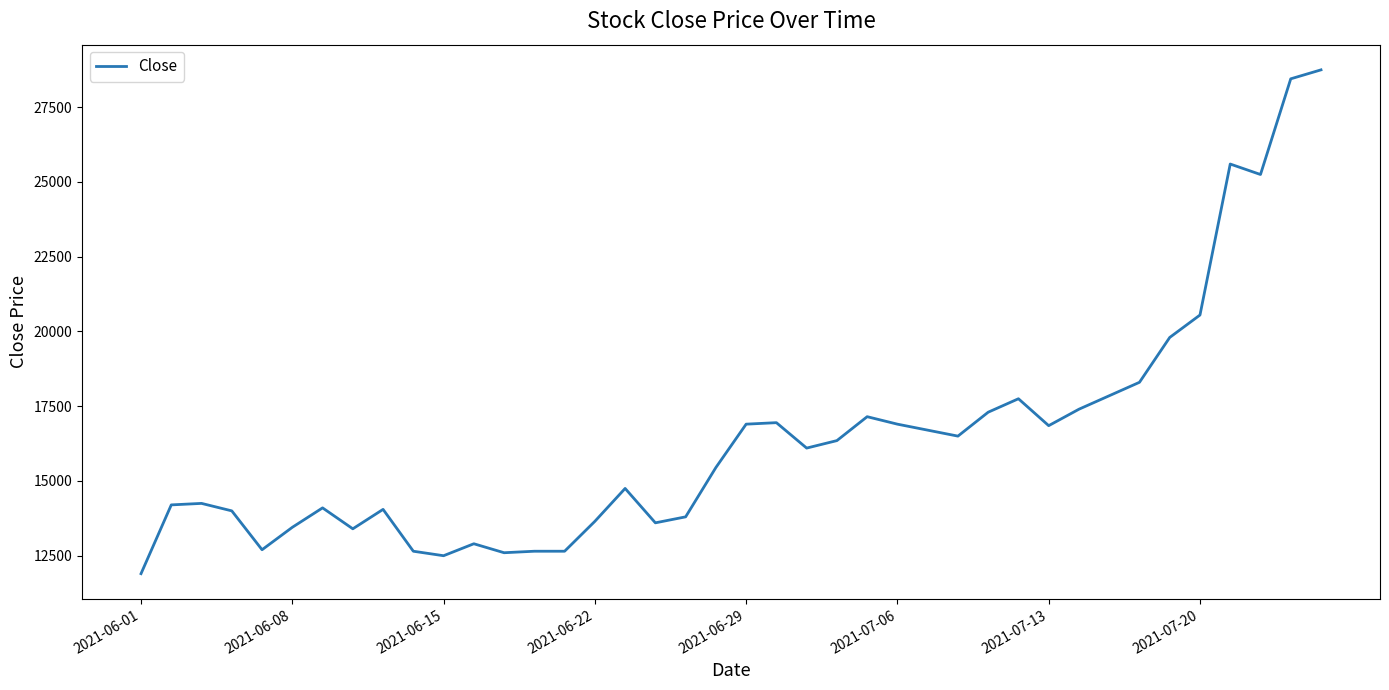

What is the difference between the maximum and minimum values?

16850